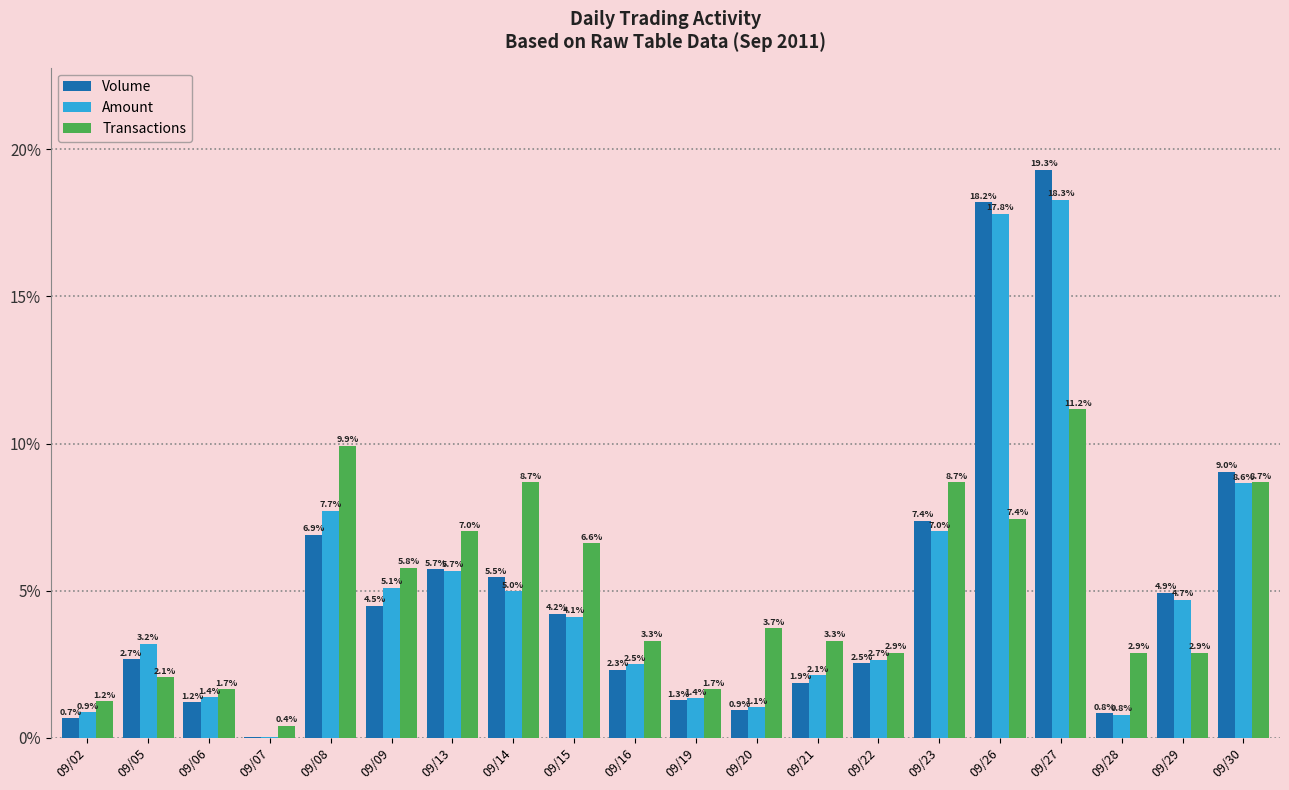

Where is Volume nearest to the value 9?

09/30